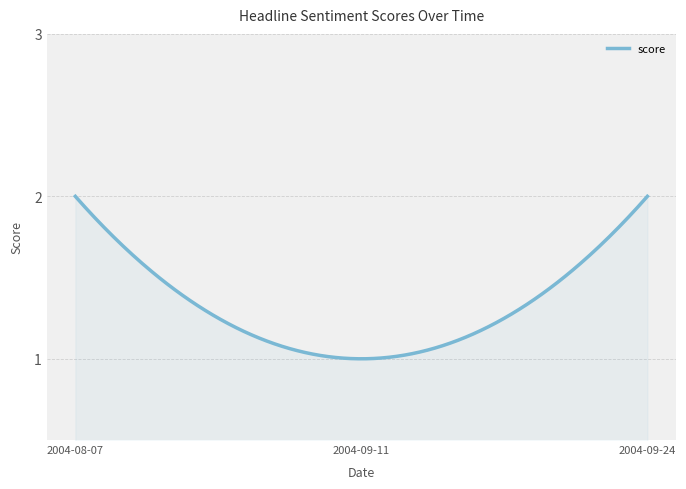

Rank the categories by value from highest to lowest.

2004-08-07, 2004-09-24, 2004-09-11